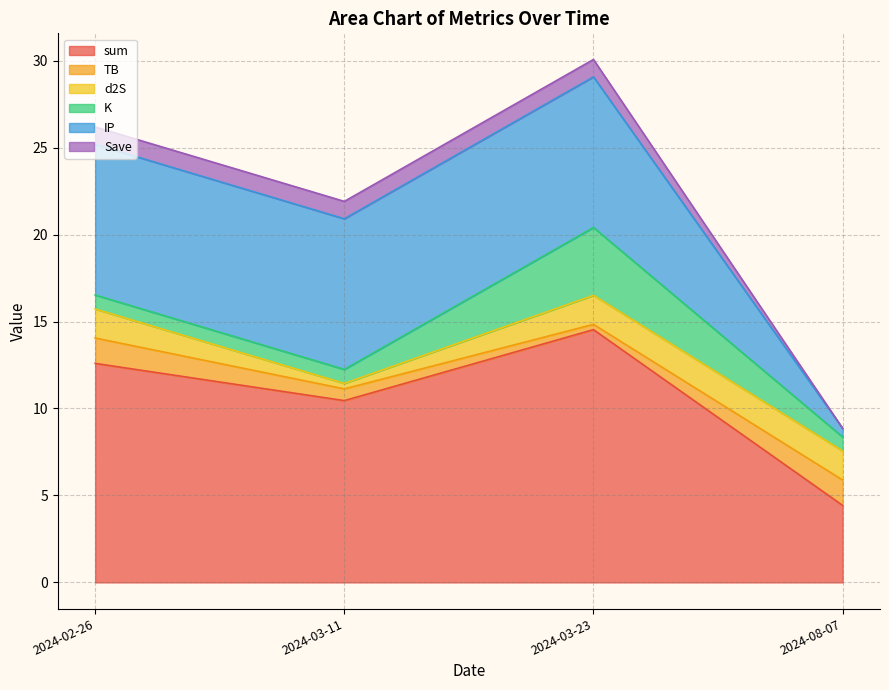

What is the sum of all K values?

6.3